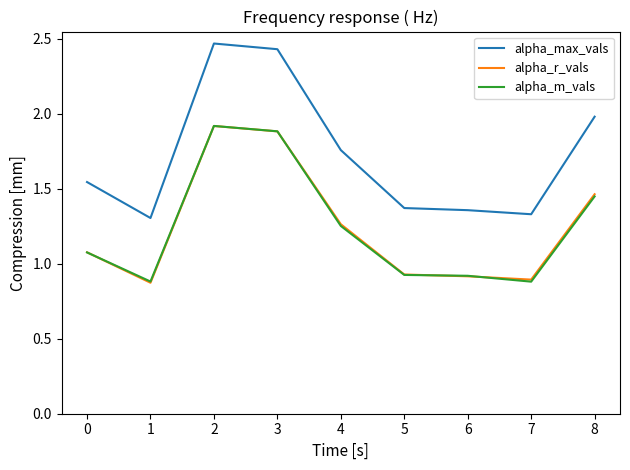

True or false: alpha_max_vals and alpha_m_vals cross at least once.

False